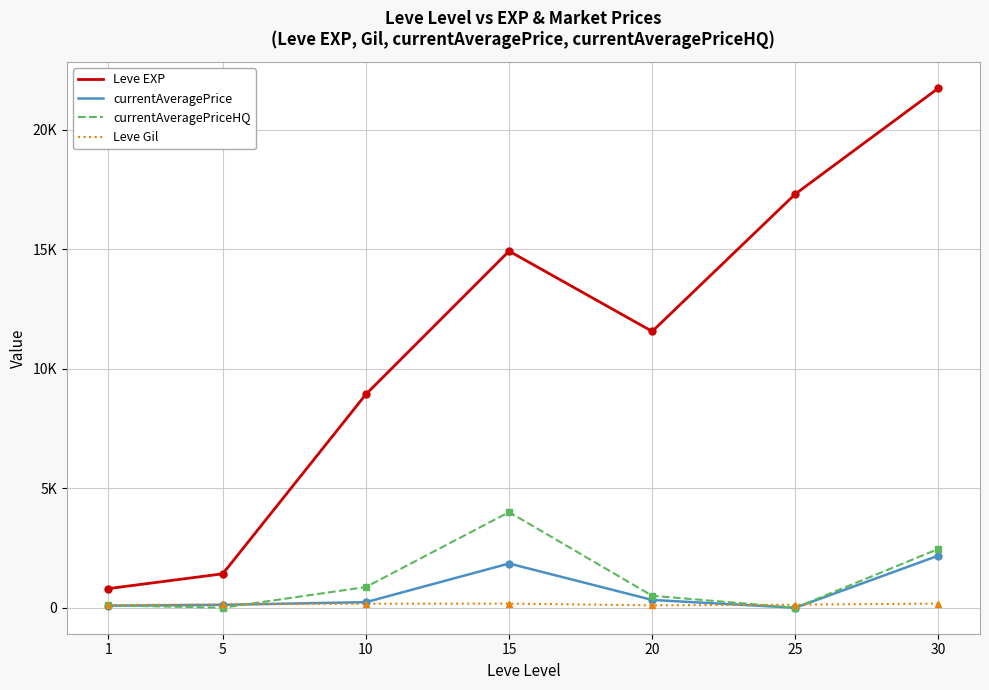

Does the chart display data point markers on the line(s)?

No